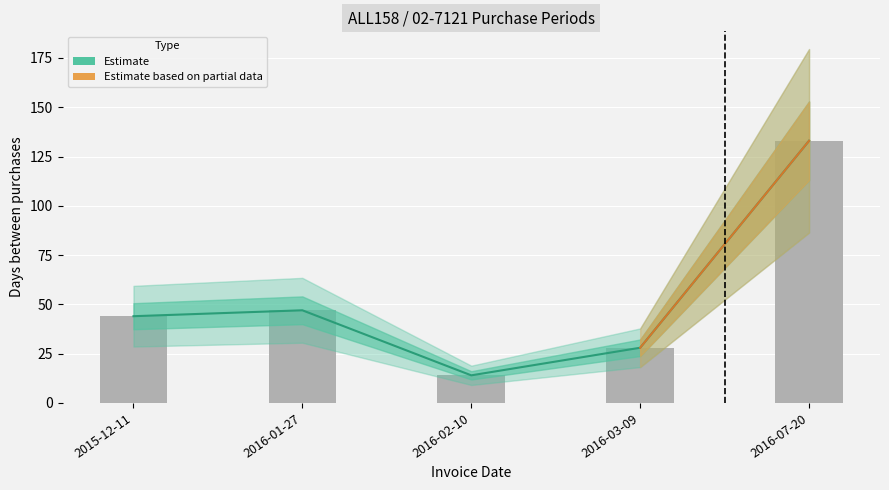

What is the change in value from 2016-01-27 to 2016-07-20?

+86